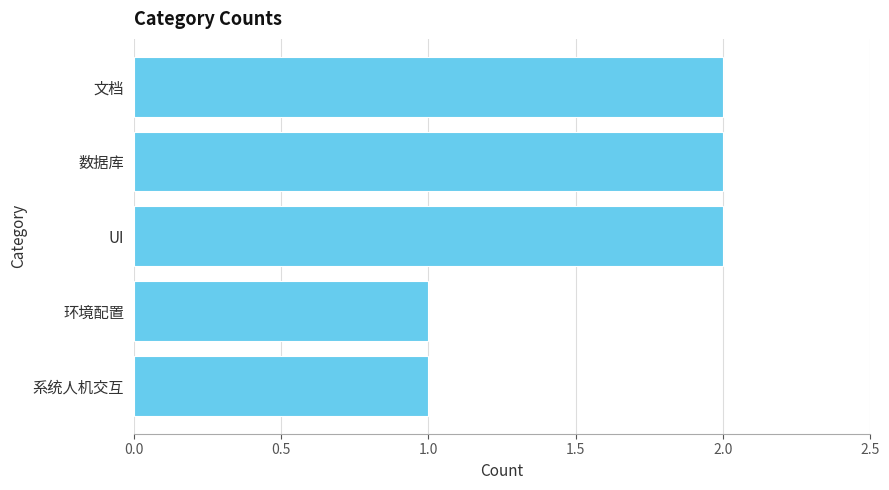

How many values are between 1 and 2?

5